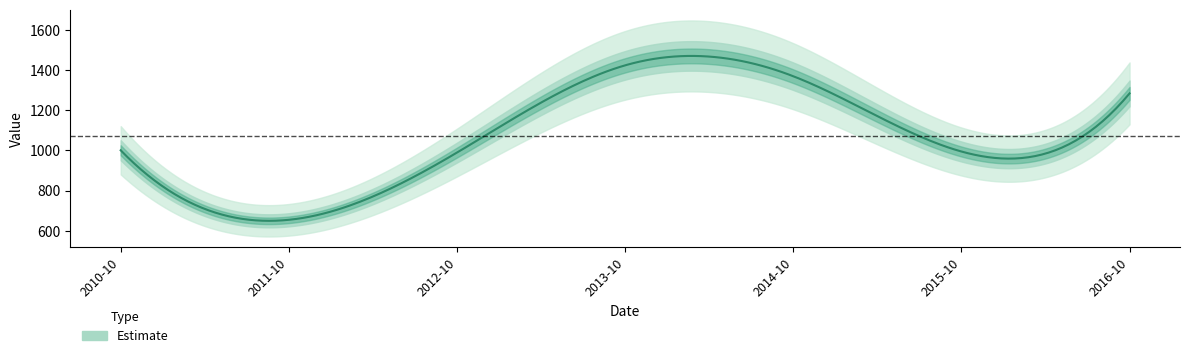

The chart shows a value of 1000.7 at 2010-10-15. True or false?

True